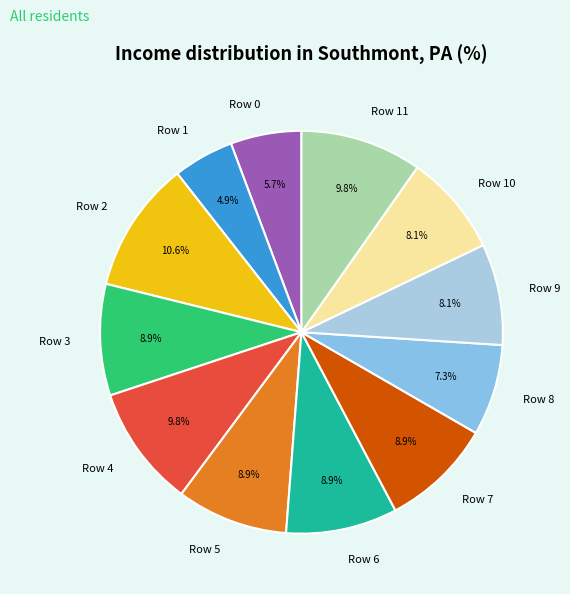

To the nearest percent, what percentage of the pie is Row 7?

9%